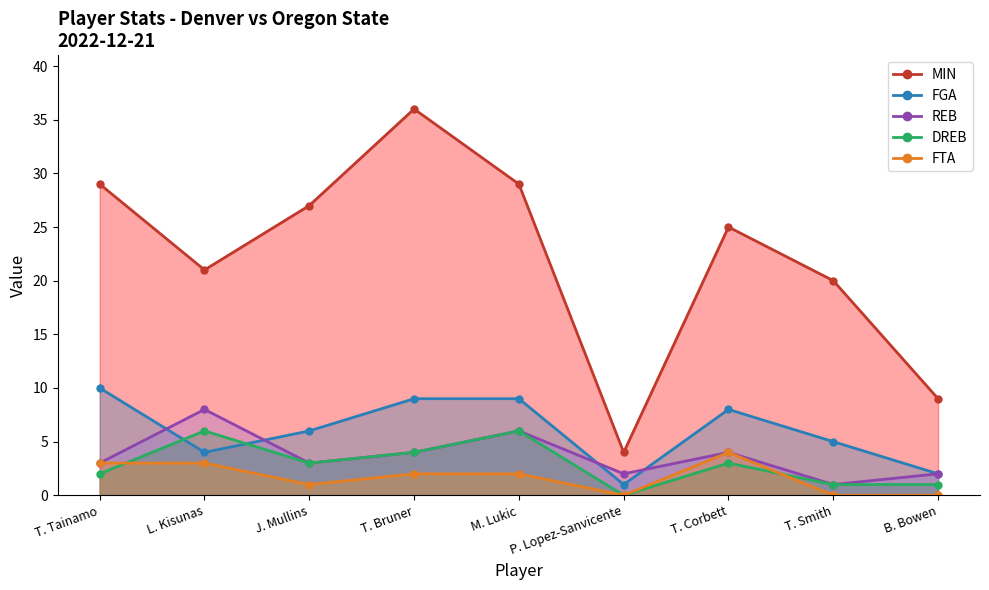

Between T. Bruner and B. Bowen, which series saw the biggest shift?

MIN